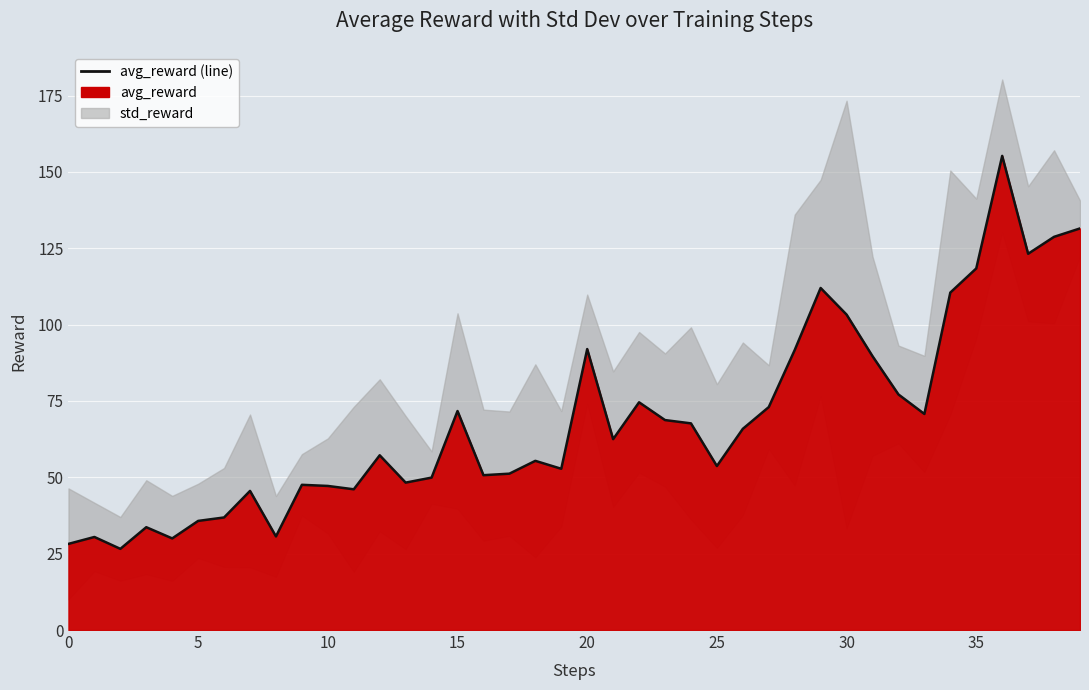

Reading left to right, what are all the values shown in this chart?

28.2	30.5	26.6	33.7	30.0	35.7	36.9	45.5	30.6	47.5	47.2	46.1	57.2	48.3	49.9	71.7	50.7	51.2	55.4	52.8	92.0	62.5	74.6	68.8	67.7	53.7	65.9	73.0	91.7	112.0	103.3	89.7	77.1	70.8	110.5	118.4	155.2	123.2	128.8	131.5